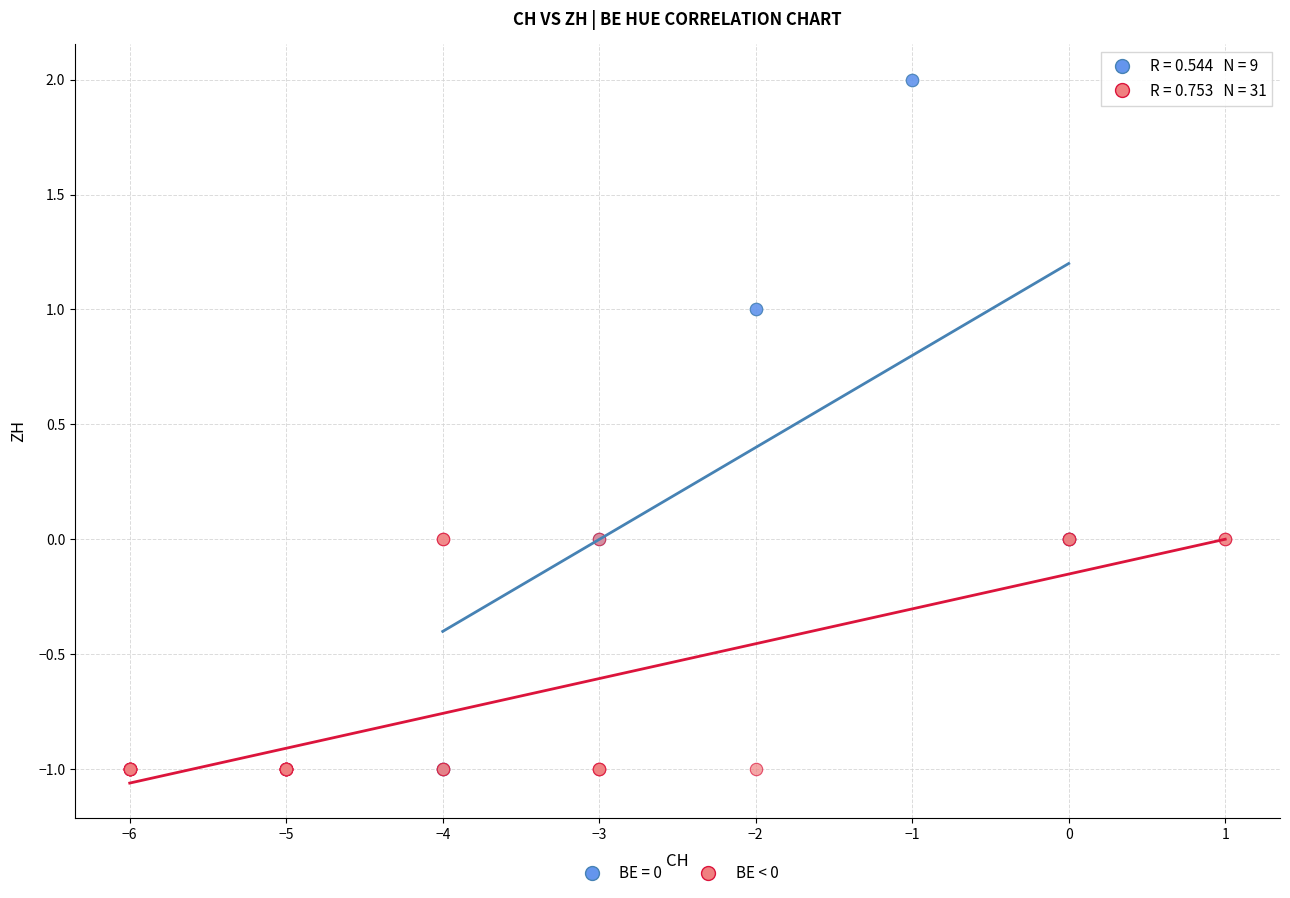

Which series has the widest spread of Y values?

BE = 0